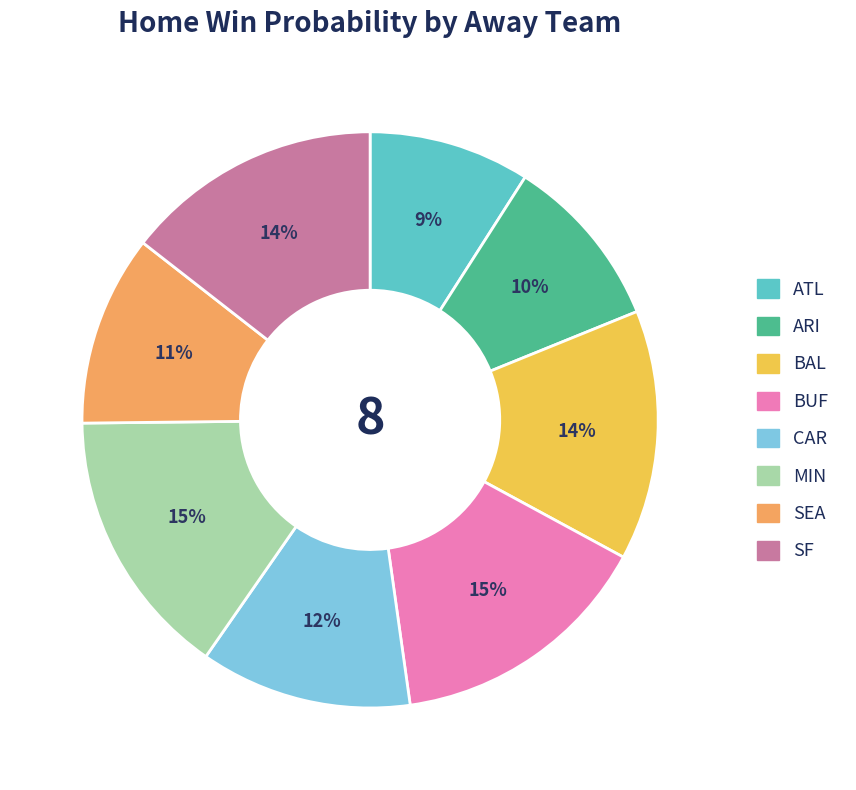

Is it true that SF is 9% of the pie?

False